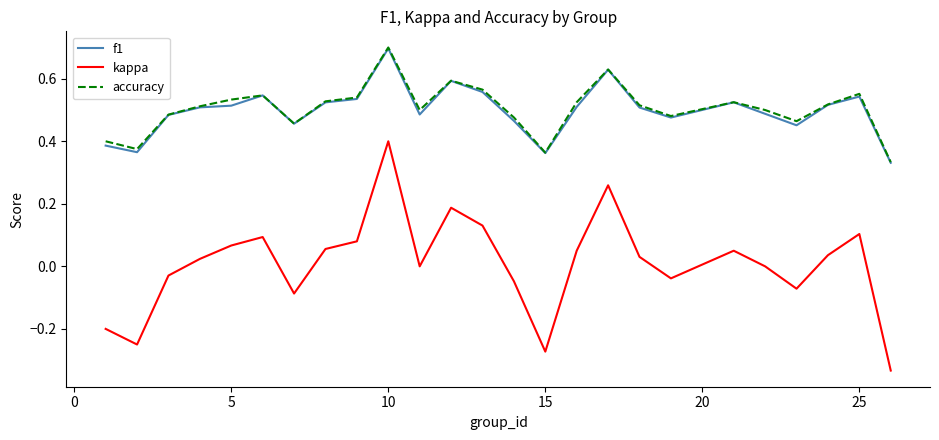

Which series has the largest range (max minus min)?

kappa